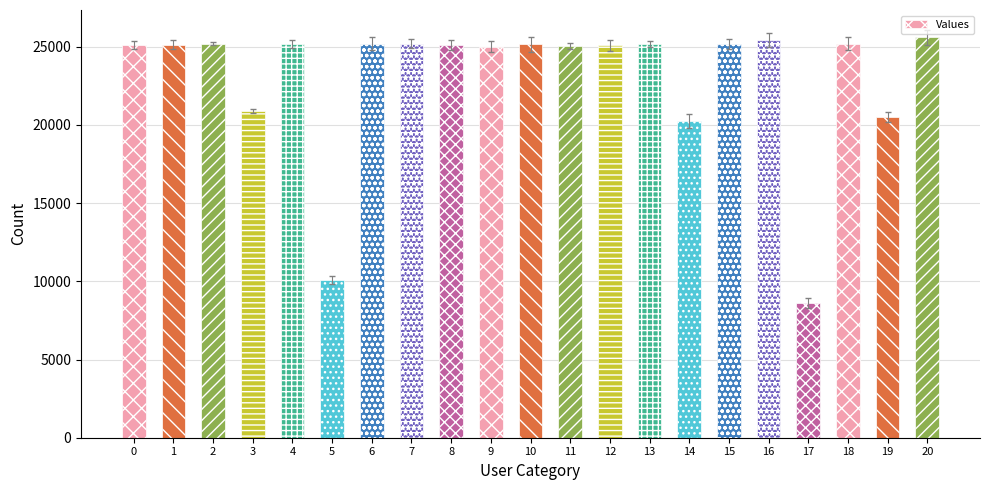

The chart shows a value of 25155 at 4. True or false?

True